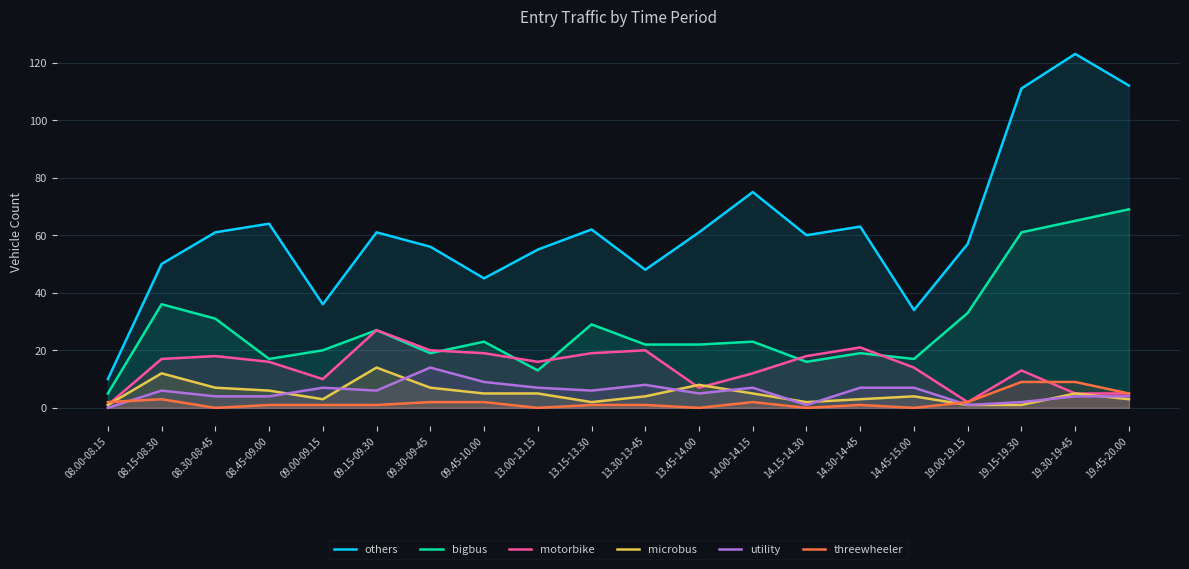

What position from the right is 19.00-19.15?

4